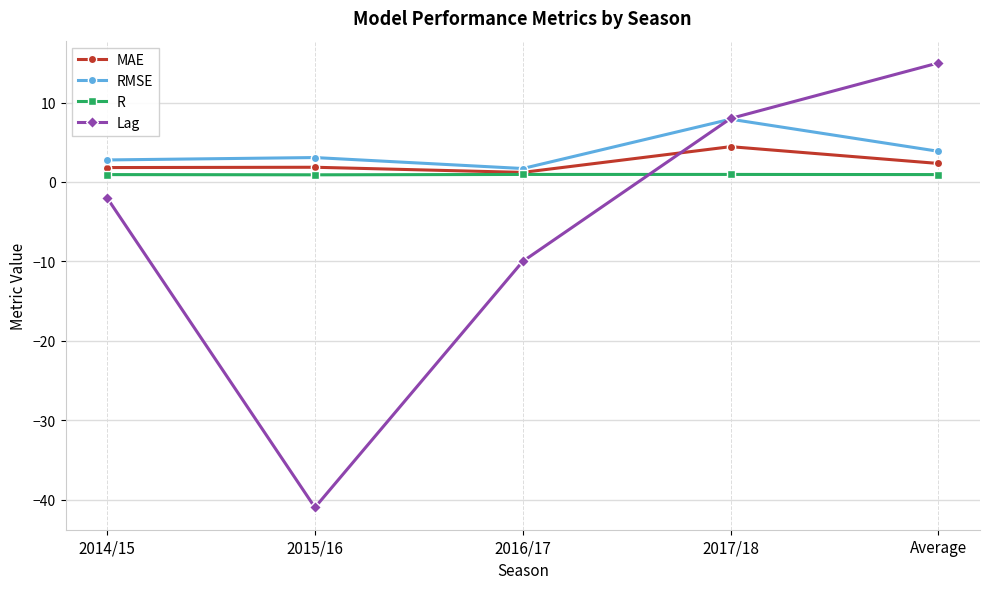

Which series has the largest total across all categories?

RMSE